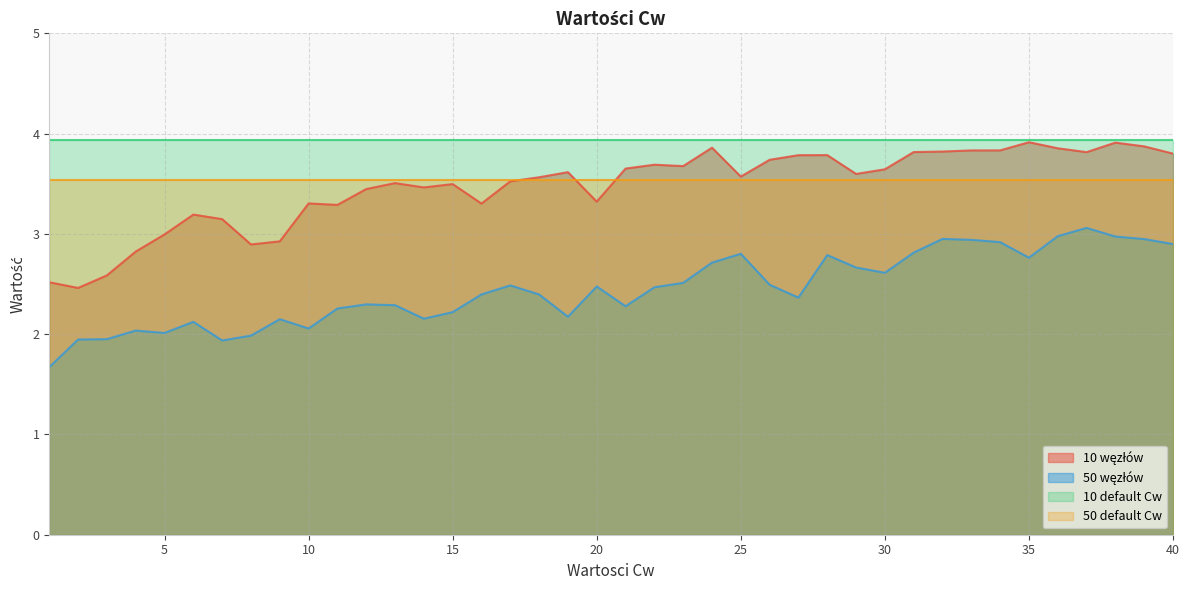

Which series has the largest total across all categories?

10 default Cw